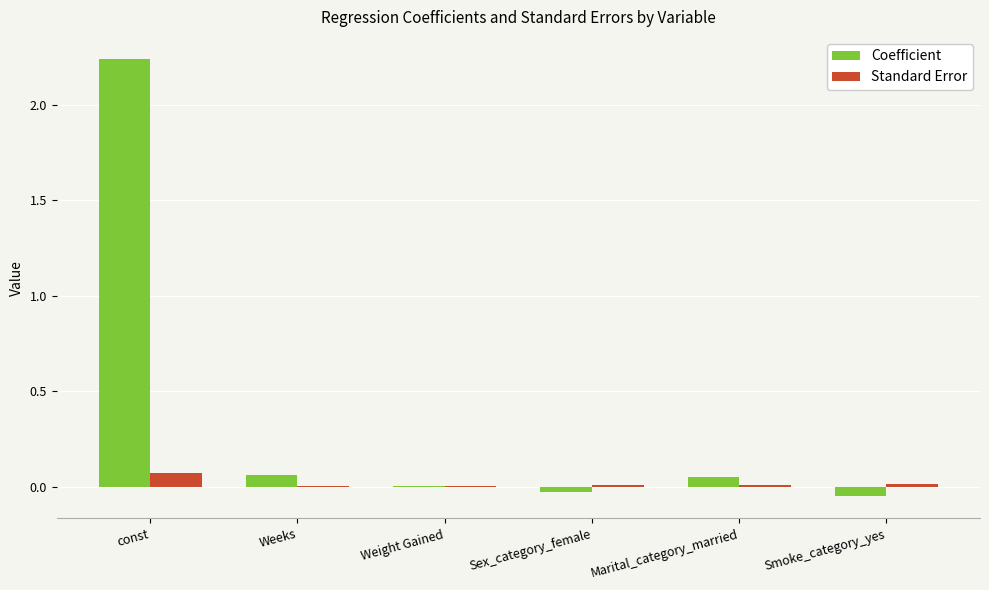

The Standard Error series shows 0.0 at Smoke_category_yes. True or false?

True